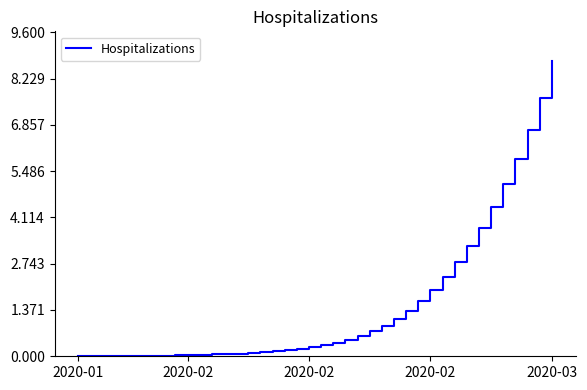

What is the greatest value displayed?

8.8